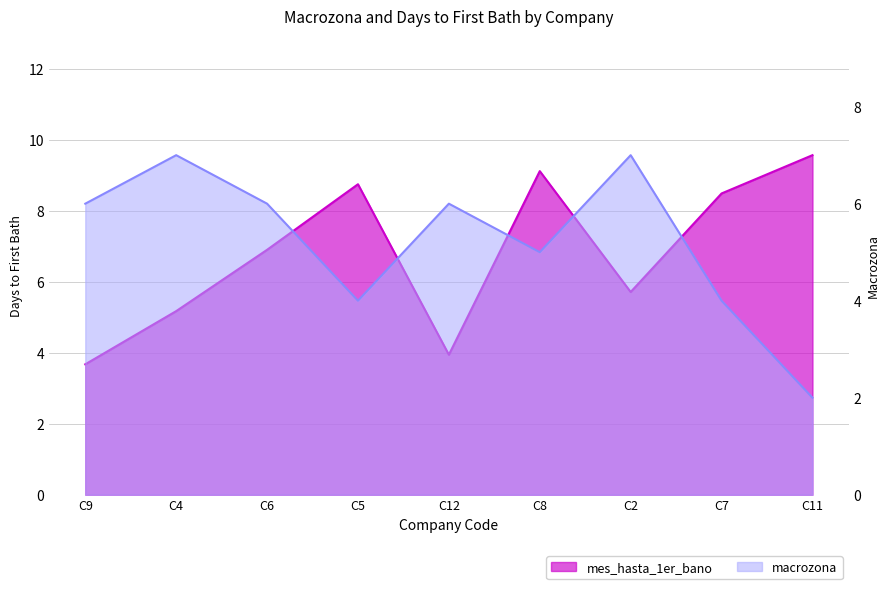

At C2, list the series in order from smallest to largest.

mes_hasta_1er_bano_dias_30_4, macrozona